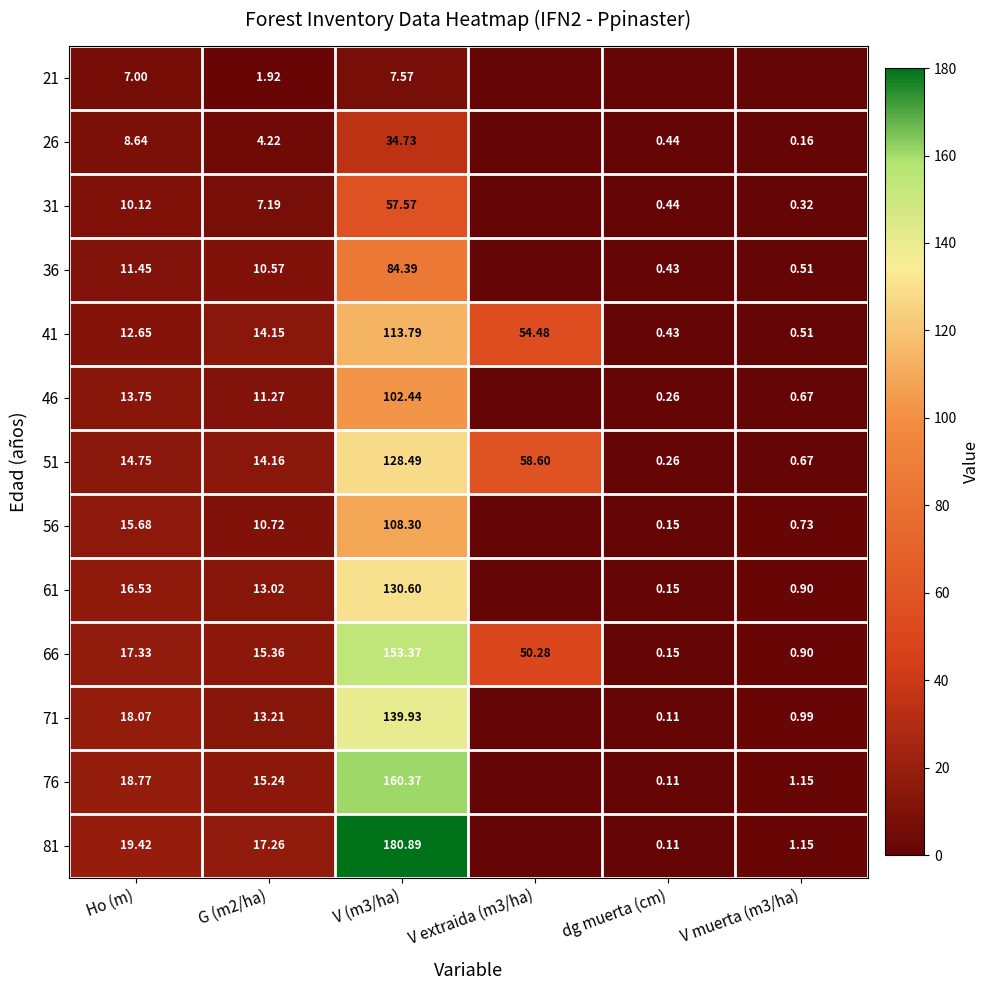

Is the value of 46 at V muerta (m3/ha) greater than the value of 56 at V muerta (m3/ha)?

No